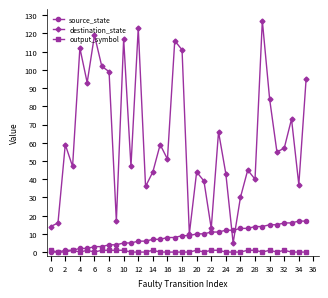

True or false: output_symbol has more than 2 interior local peaks.

True